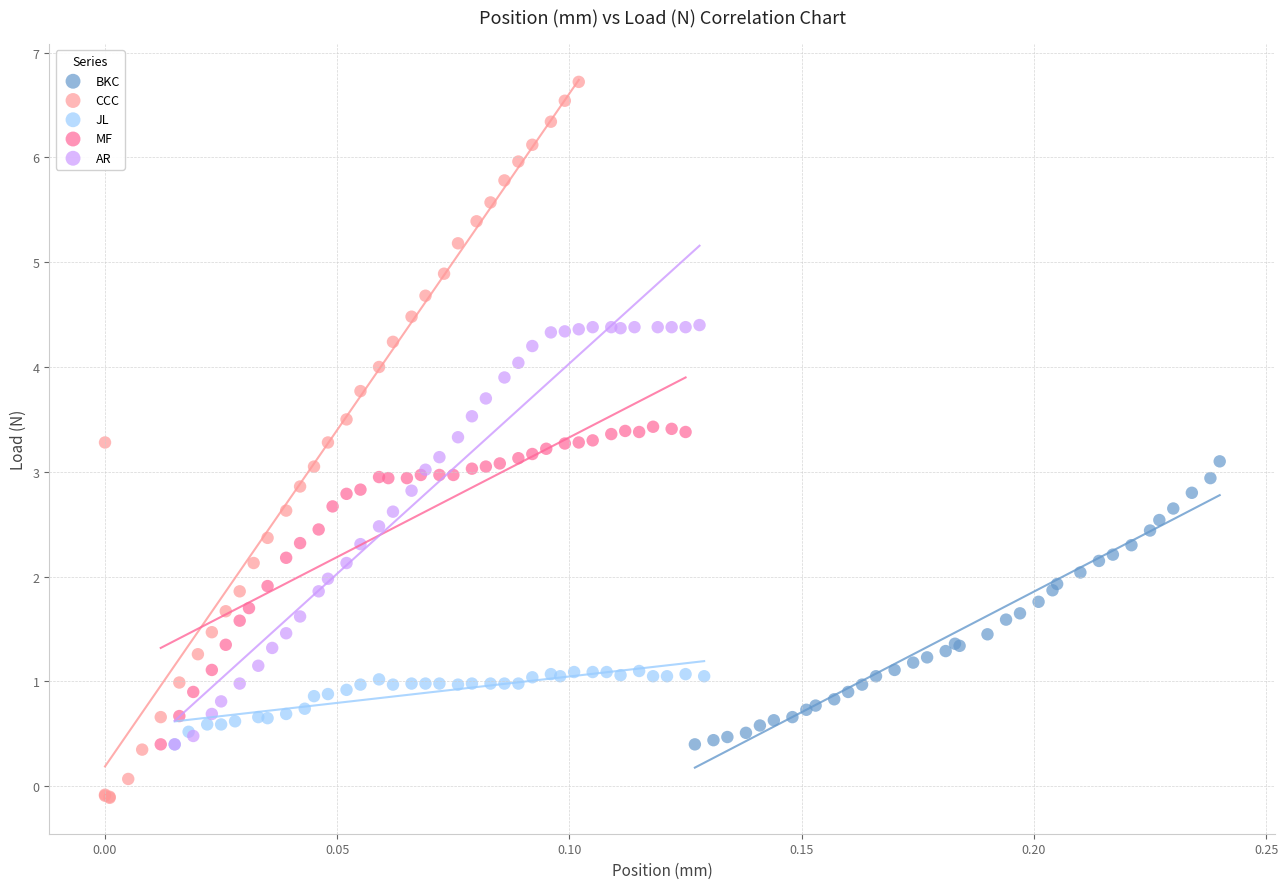

Which series has the widest spread of Y values?

CCC